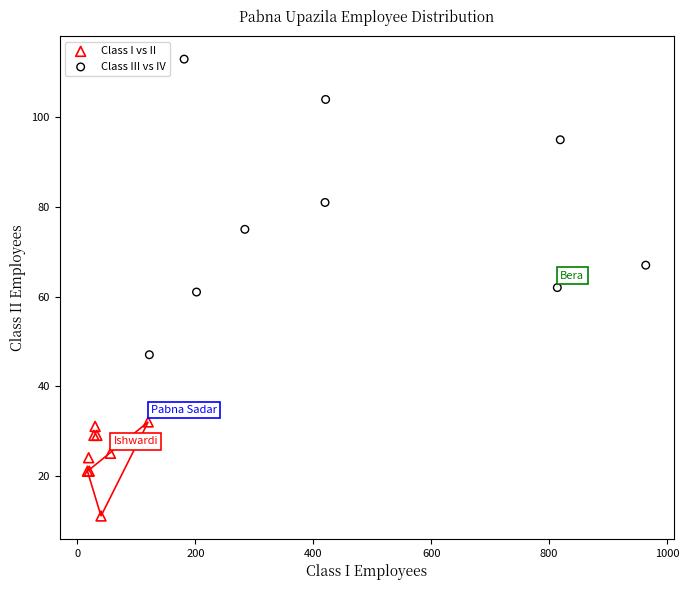

Which series has the largest Y range (max minus min)?

Class III vs IV